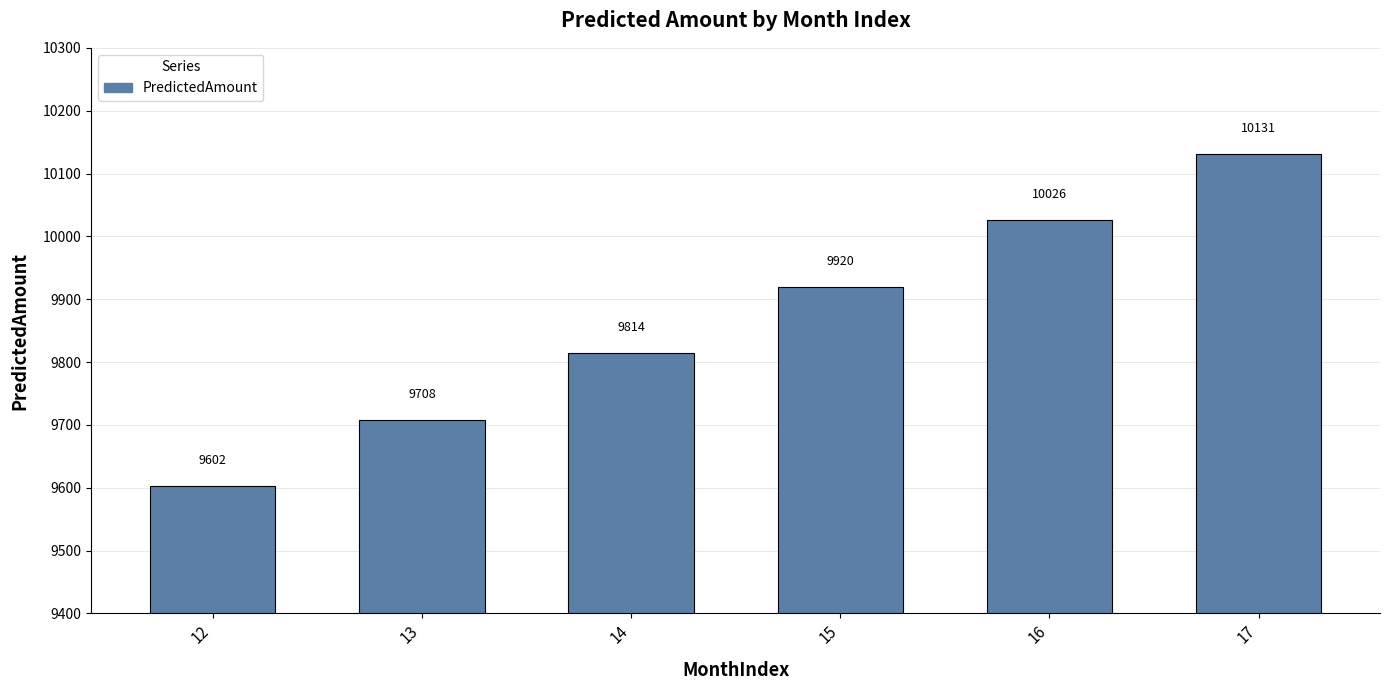

At which label does the data first exceed 9919?

15